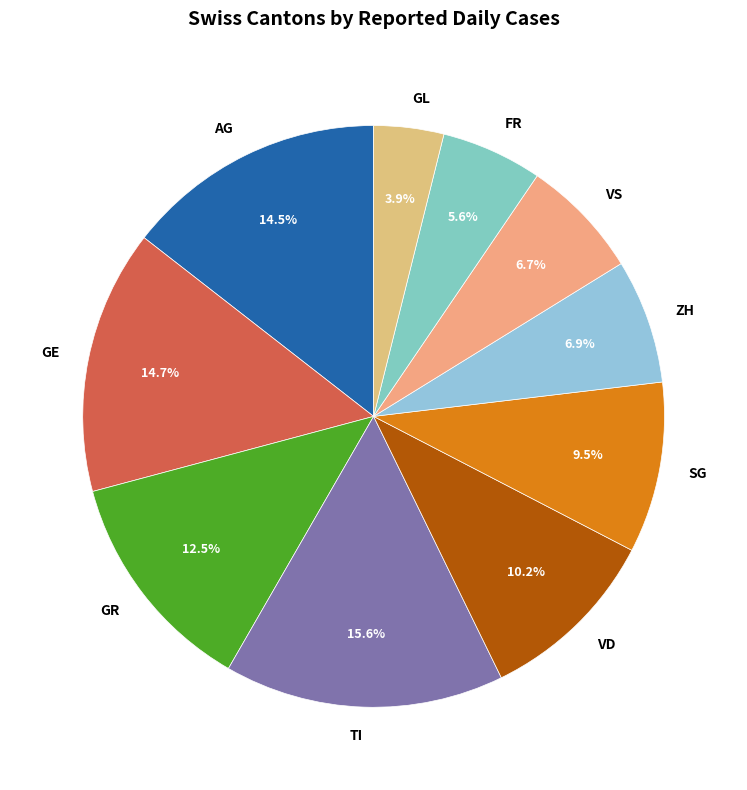

What is the total percentage of GL and ZH?

10.8%